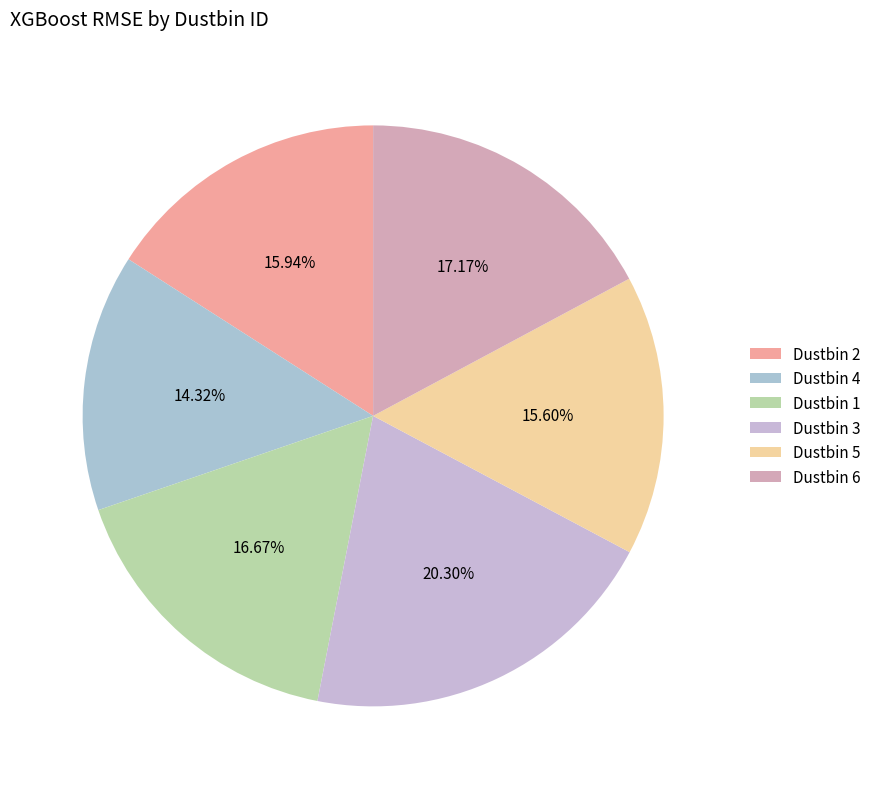

What is the smallest slice in the pie chart?

Dustbin 4